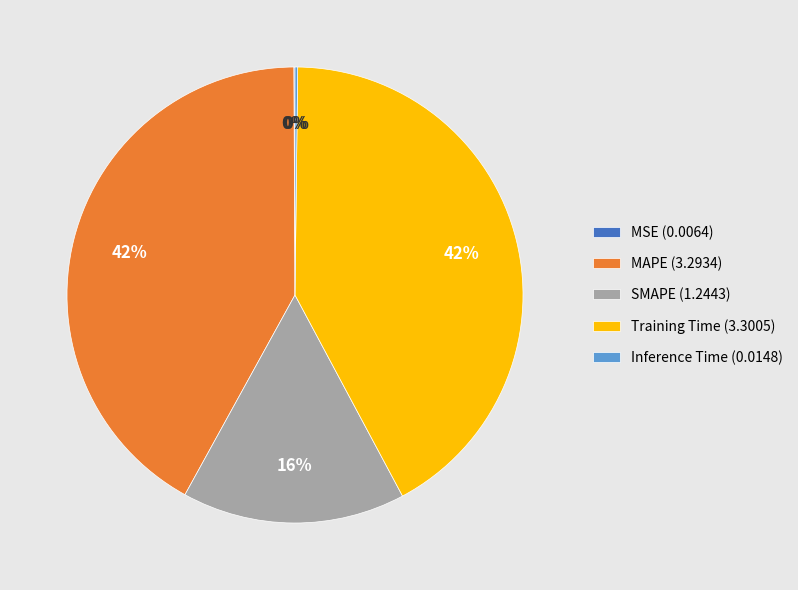

Does any single category account for the majority?

No